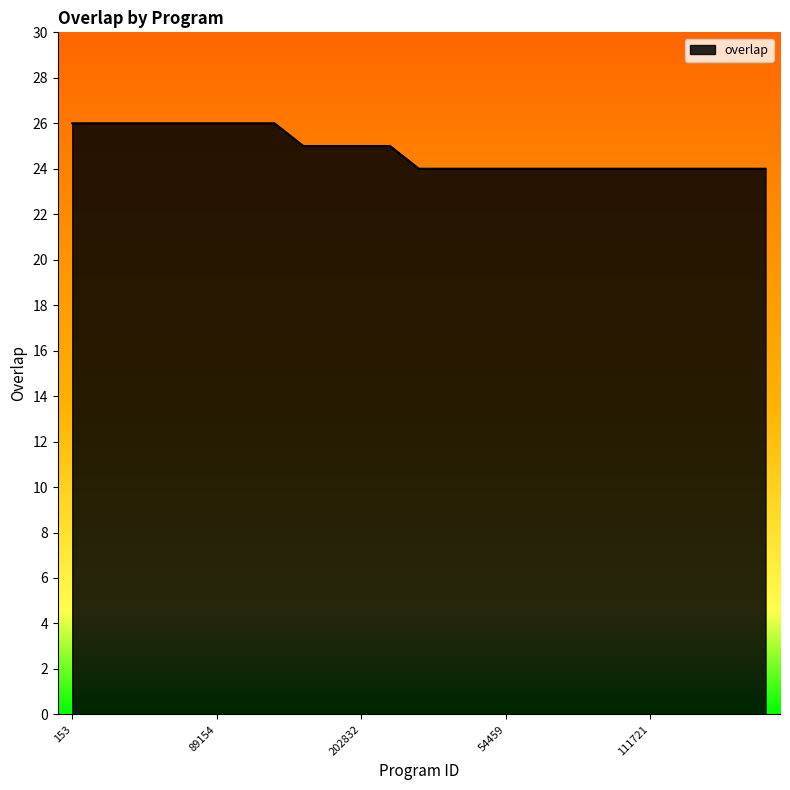

Reading left to right, transcribe all the data shown in this chart.

26	26	26	26	26	26	26	26	25	25	25	25	24	24	24	24	24	24	24	24	24	24	24	24	24